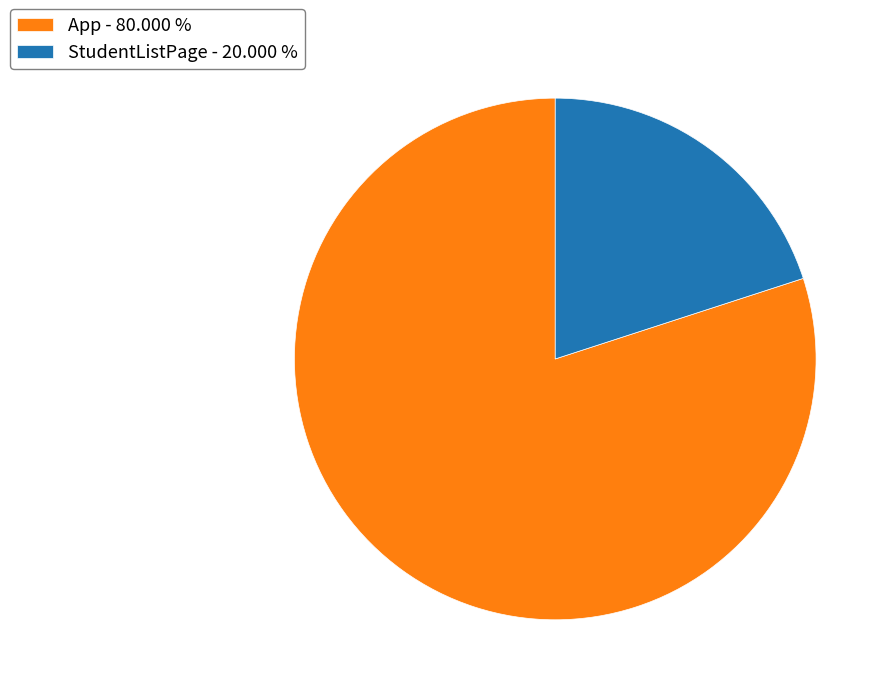

What is the ratio of the value at App - 80.000 % to the value at StudentListPage - 20.000 %?

4.0